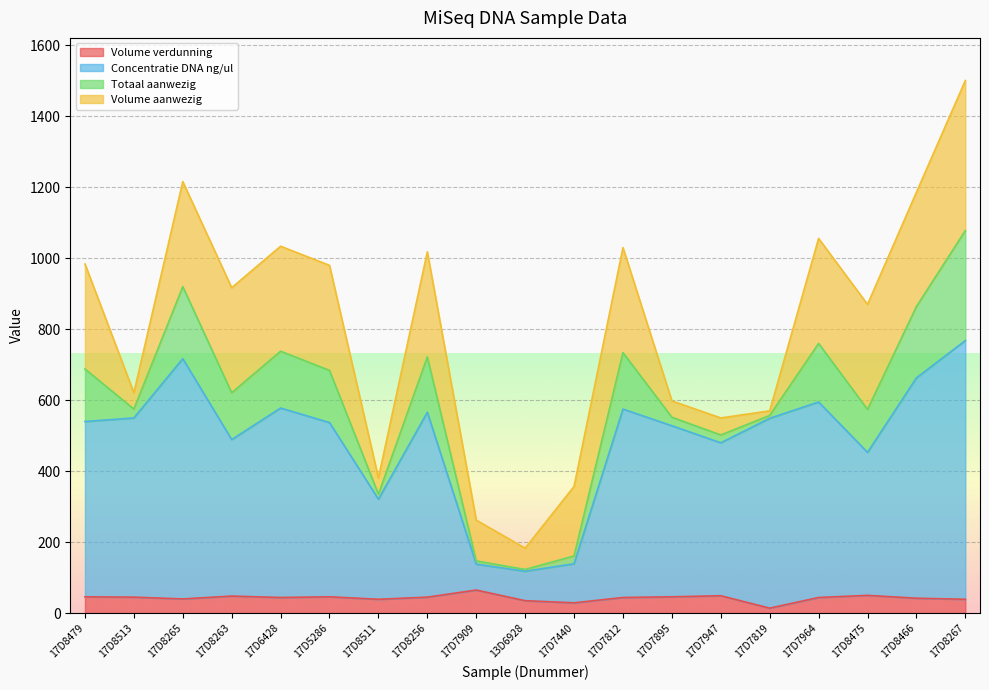

At which category is the sum across all series the highest?

17D8267